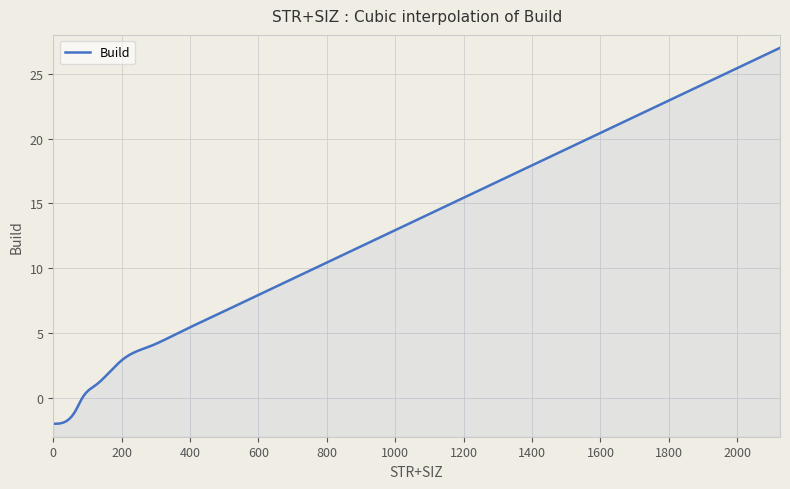

How many series are shown in this chart?

1